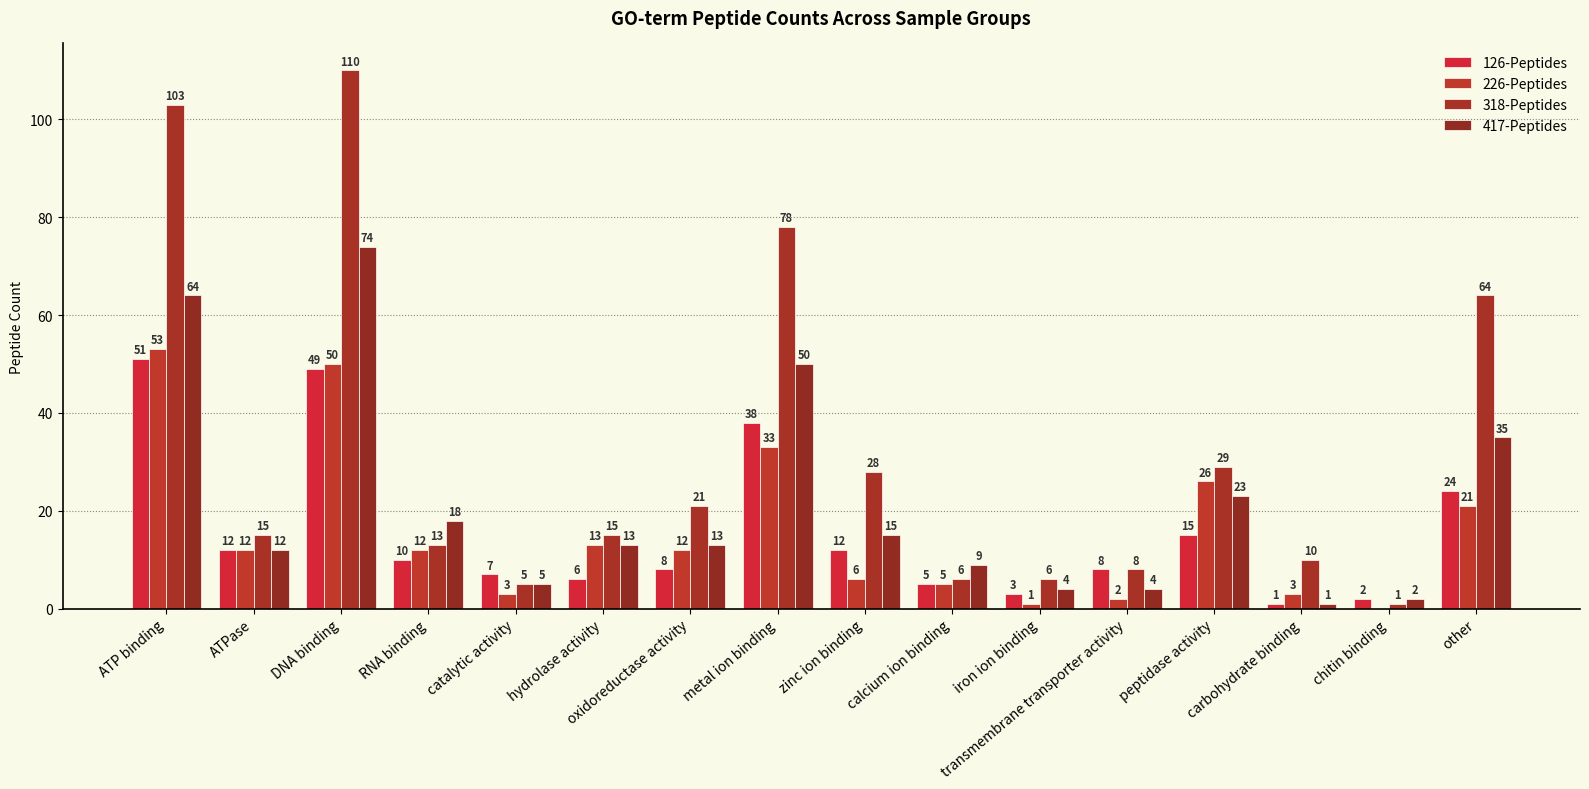

Reading left to right, extract all data points from this chart.

126-Peptides: 51	12	49	10	7	6	8	38	12	5	3	8	15	1	2	24
226-Peptides: 53	12	50	12	3	13	12	33	6	5	1	2	26	3	0	21
318-Peptides: 103	15	110	13	5	15	21	78	28	6	6	8	29	10	1	64
417-Peptides: 64	12	74	18	5	13	13	50	15	9	4	4	23	1	2	35